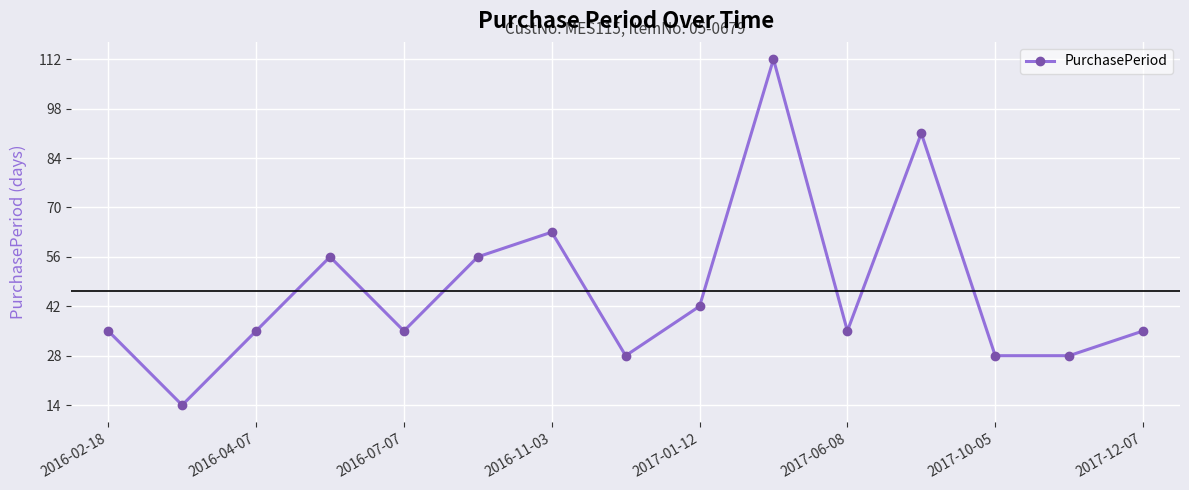

What is the value of the 9th point from the left?

42